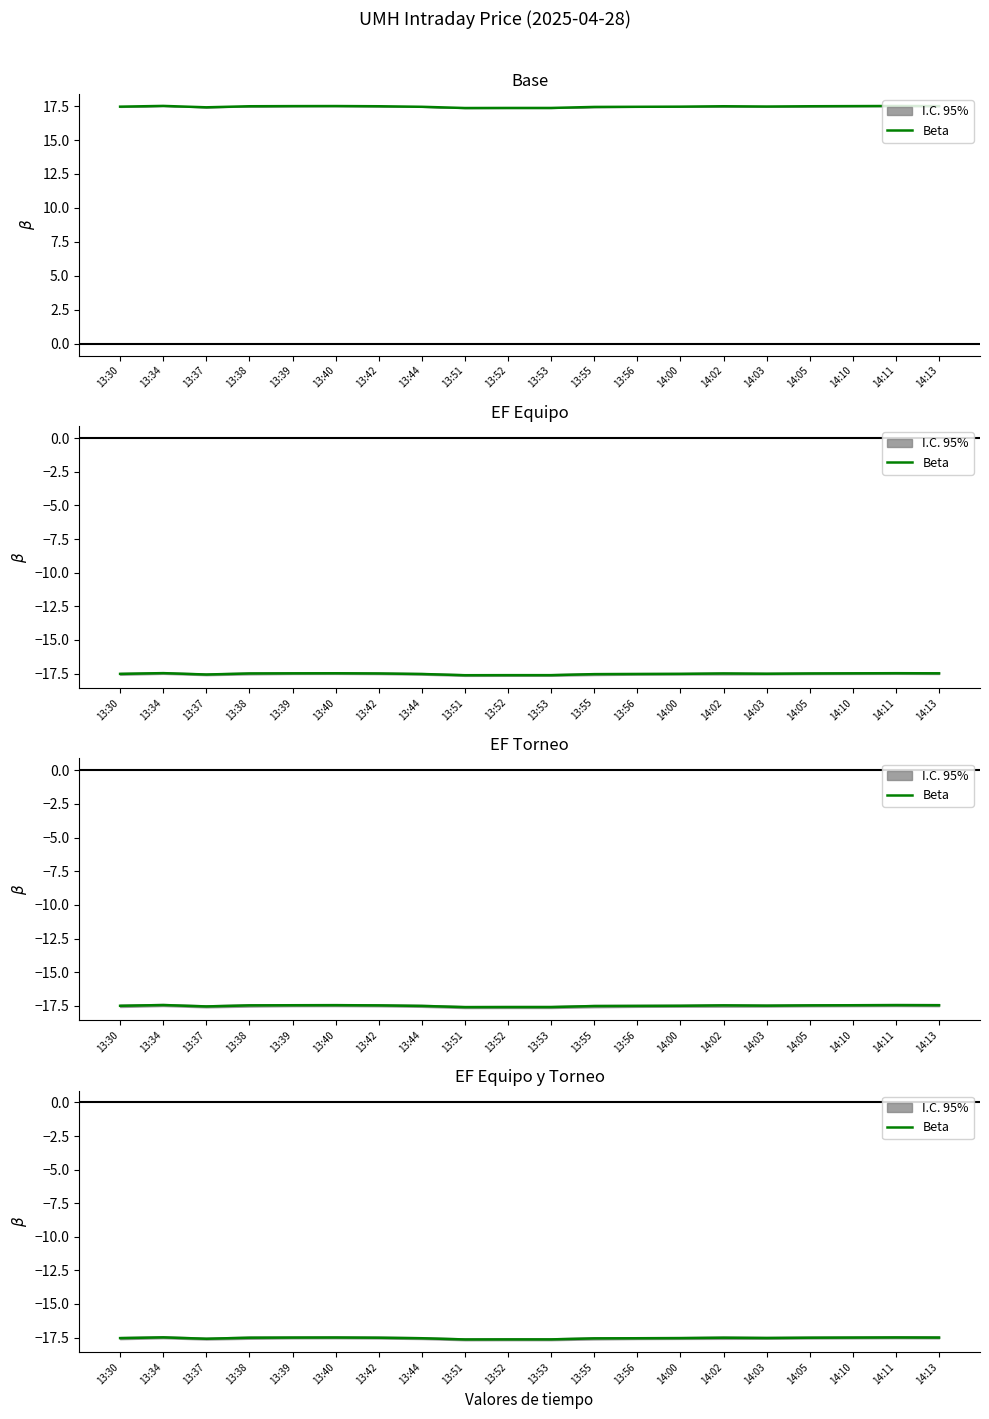

How many lines are shown in the chart?

1